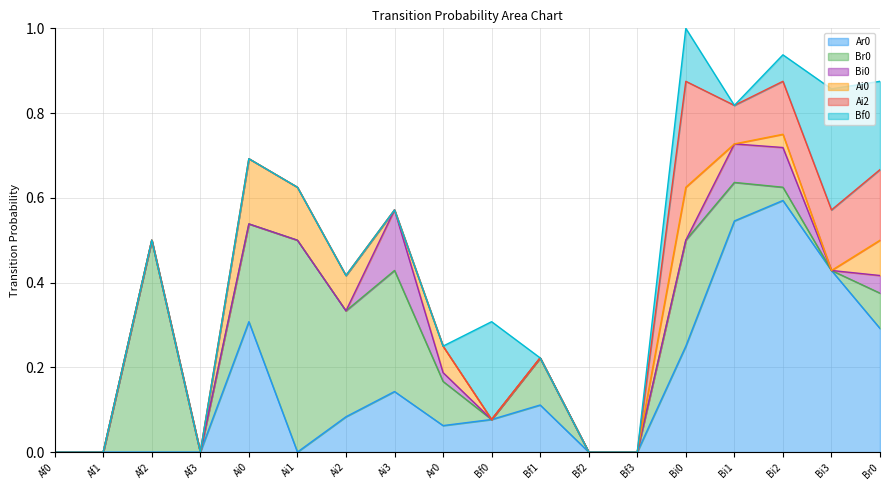

True or false: Ai2 and Ar0 cross at least once.

False